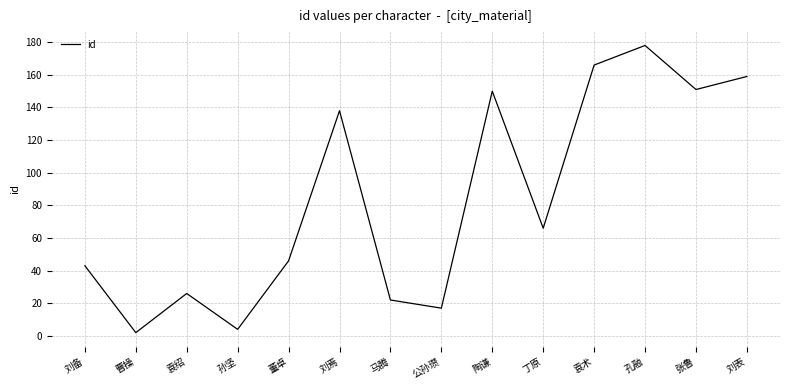

What is the greatest value displayed?

178